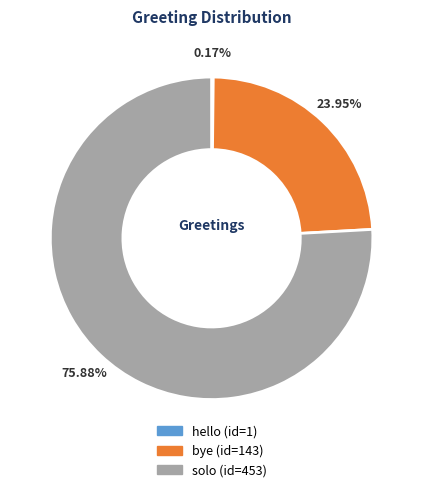

Combined, do solo and bye account for over 50%?

Yes